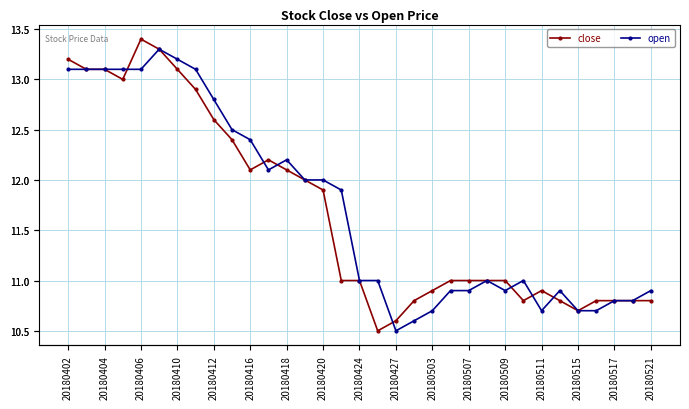

How many values in the close series exceed 11?

15